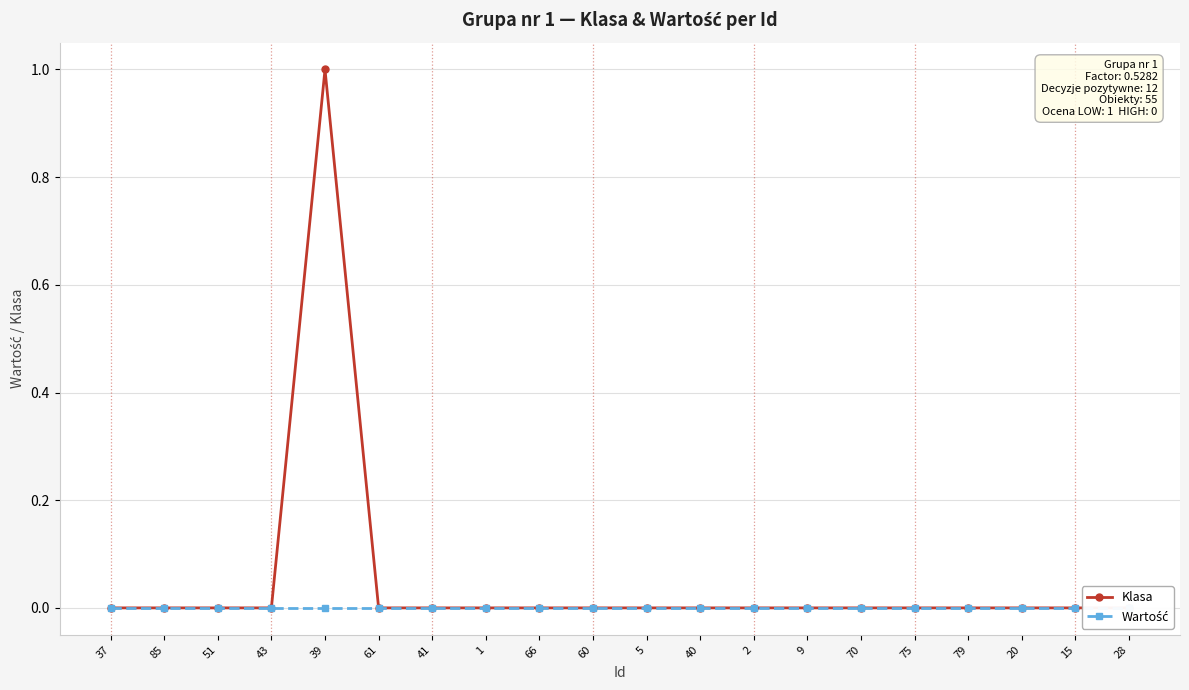

How many lines are shown in the chart?

2